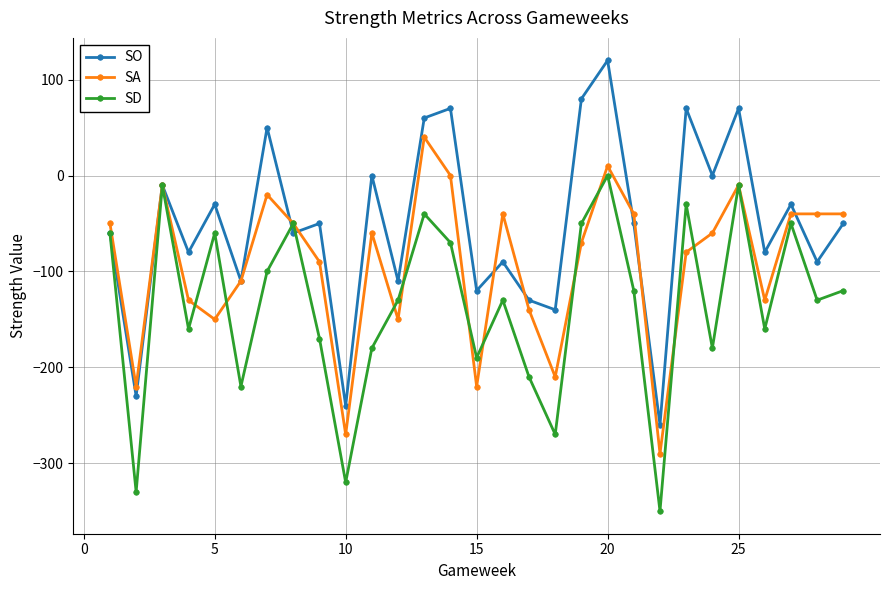

What is the smallest value displayed?

-350